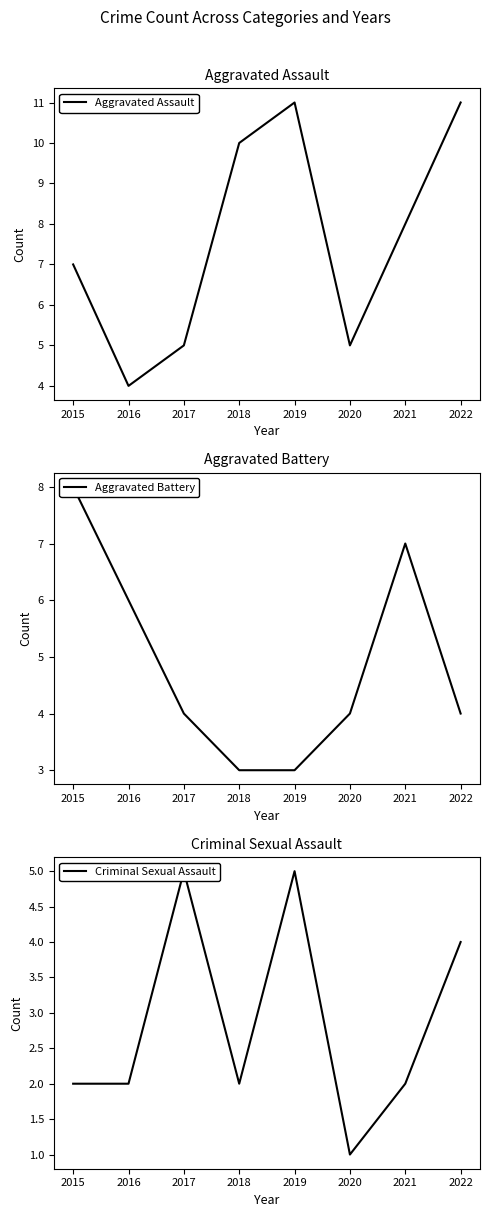

How many intersections are there between Criminal Sexual Assault and Aggravated Battery?

4